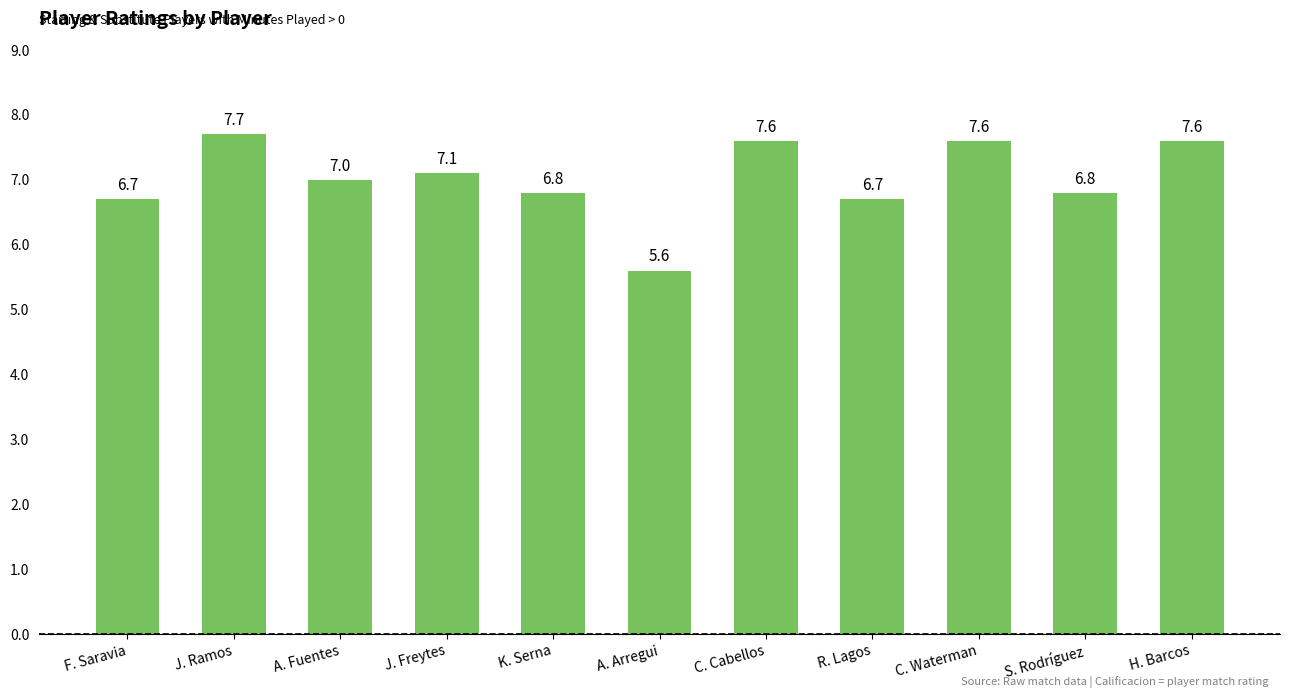

Where is the data nearest to the value 6?

A. Arregui